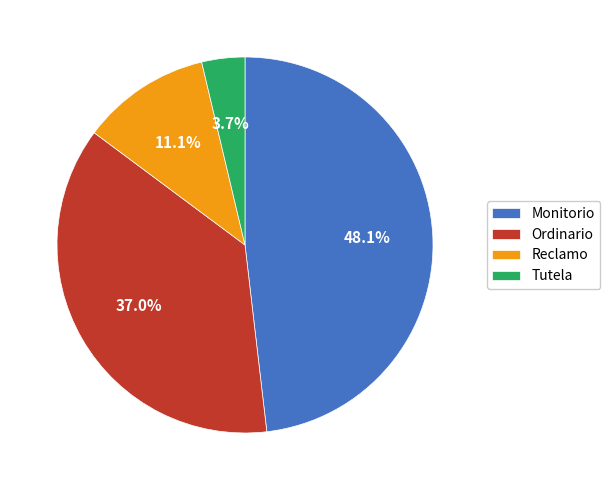

Approximately how many times larger is the value at Tutela compared to Reclamo?

0.3